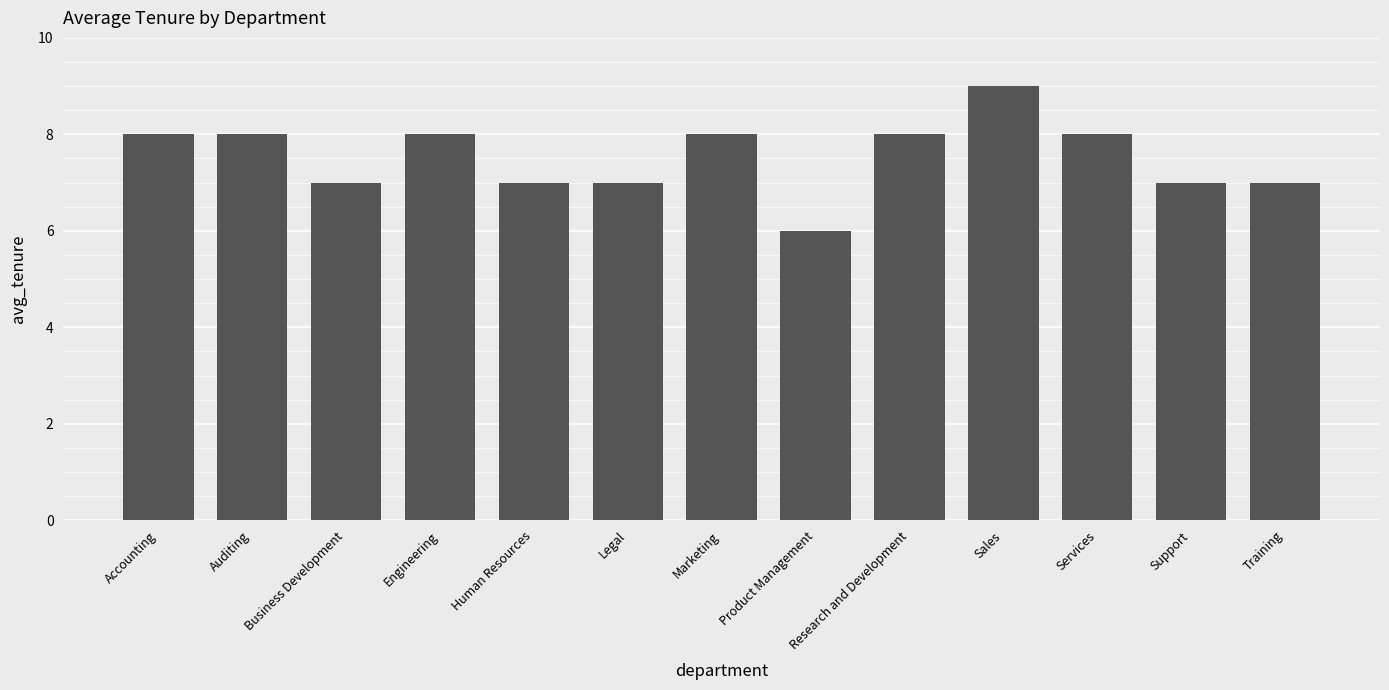

What is the sum of the values at Sales and Accounting?

17